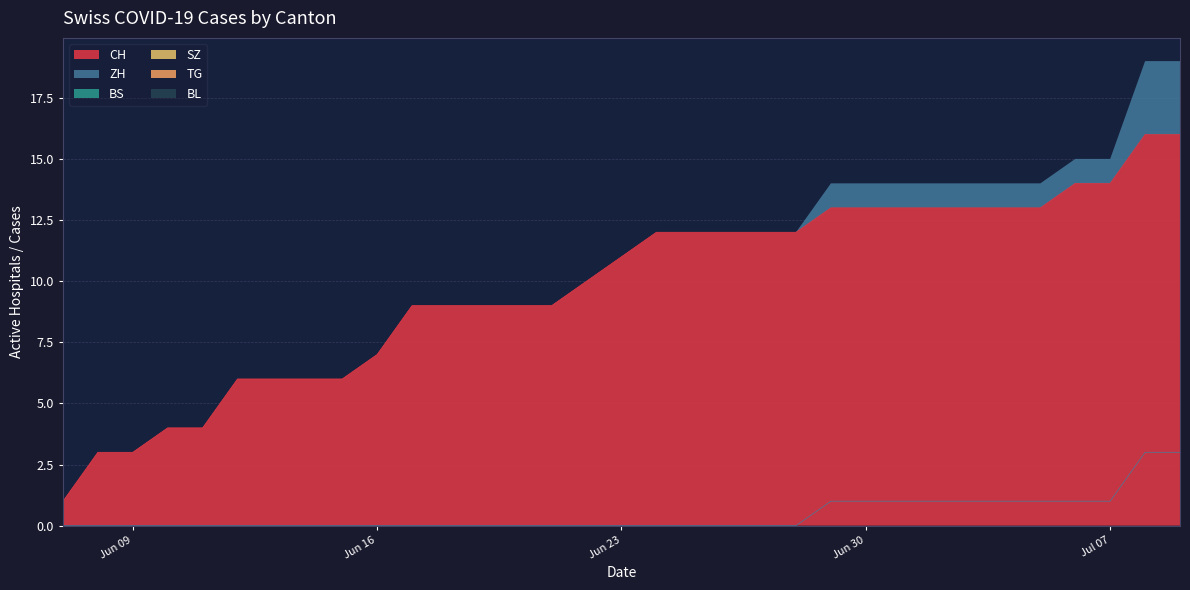

Reading left to right, extract all data points from this chart.

CH: 1	3	3	4	4	6	6	6	6	7	9	9	9	9	9	10	11	12	12	12	12	12	13	13	13	13	13	13	13	14	14	16	16
ZH: 0	0	0	0	0	0	0	0	0	0	0	0	0	0	0	0	0	0	0	0	0	0	1	1	1	1	1	1	1	1	1	3	3
BS: 0	0	0	0	0	0	0	0	0	0	0	0	0	0	0	0	0	0	0	0	0	0	0	0	0	0	0	0	0	0	0	0	0
SZ: 0	0	0	0	0	0	0	0	0	0	0	0	0	0	0	0	0	0	0	0	0	0	0	0	0	0	0	0	0	0	0	0	0
TG: 0	0	0	0	0	0	0	0	0	0	0	0	0	0	0	0	0	0	0	0	0	0	0	0	0	0	0	0	0	0	0	0	0
BL: 0	0	0	0	0	0	0	0	0	0	0	0	0	0	0	0	0	0	0	0	0	0	0	0	0	0	0	0	0	0	0	0	0